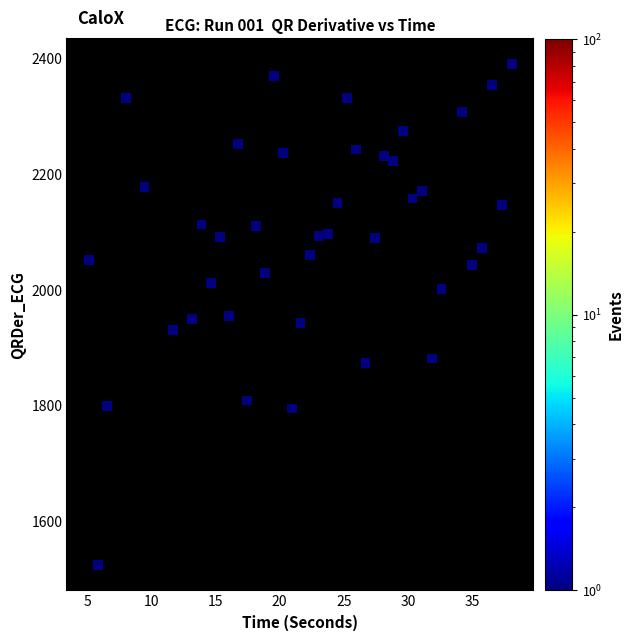

What is the range of Y values (max minus min)?

864.5